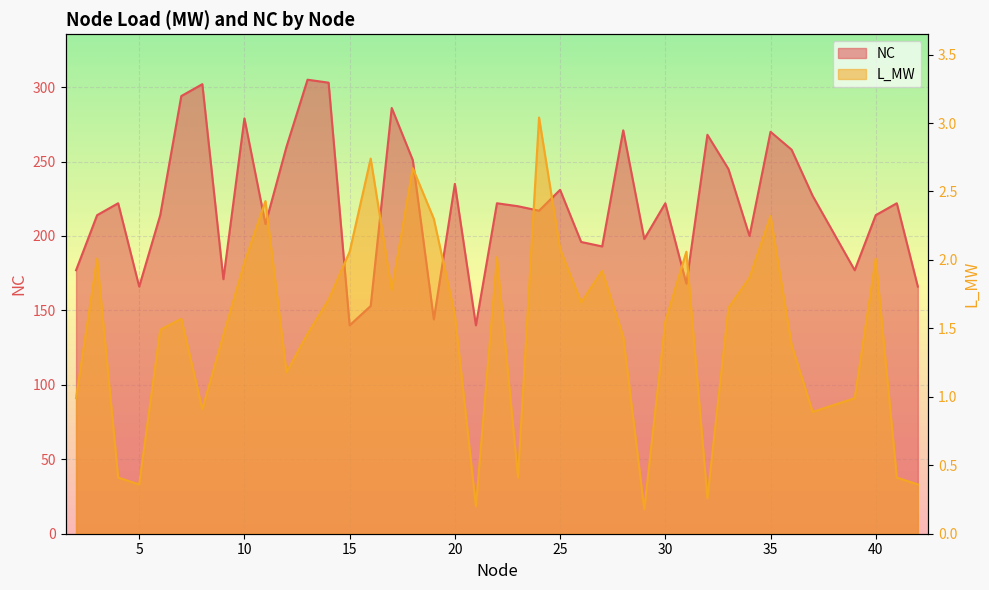

Reading left to right, list all the values displayed in this chart.

L_MW: 1.0	2.0	0.4	0.4	1.5	1.6	0.9	1.4	2.0	2.4	1.2	1.5	1.7	2.1	2.7	1.8	2.7	2.3	1.6	0.2	2.0	0.4	3.0	2.1	1.7	1.9	1.4	0.2	1.6	2.1	0.3	1.6	1.9	2.3	1.4	0.9	1.0	2.0	0.4	0.4
NC: 177.0	214.0	222.0	166.0	214.0	294.0	302.0	171.0	279.0	208.0	260.0	305.0	303.0	140.0	153.0	286.0	251.0	144.0	235.0	140.0	222.0	220.0	217.0	231.0	196.0	193.0	271.0	198.0	222.0	168.0	268.0	245.0	200.0	270.0	258.0	227.0	177.0	214.0	222.0	166.0